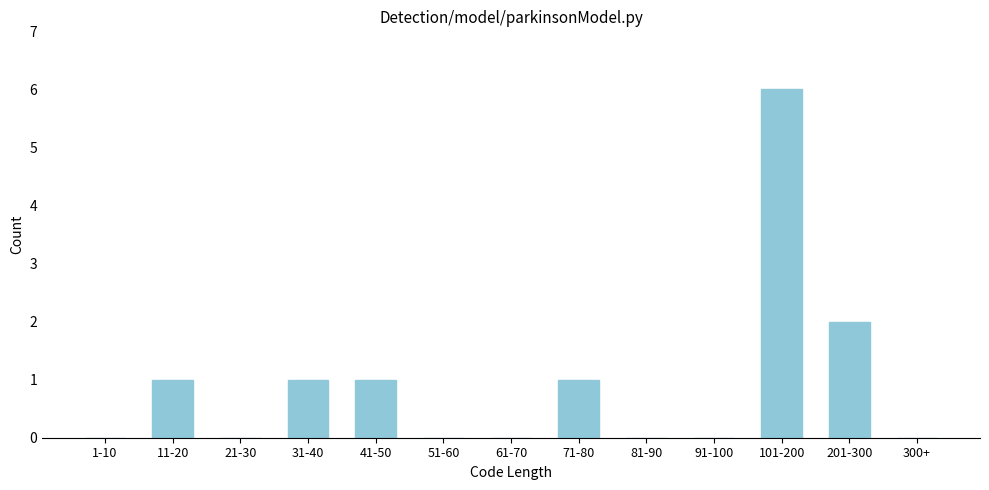

Reading left to right, extract all data points from this chart.

1-10=0	11-20=1	21-30=0	31-40=1	41-50=1	51-60=0	61-70=0	71-80=1	81-90=0	91-100=0	101-200=6	201-300=2	300+=0